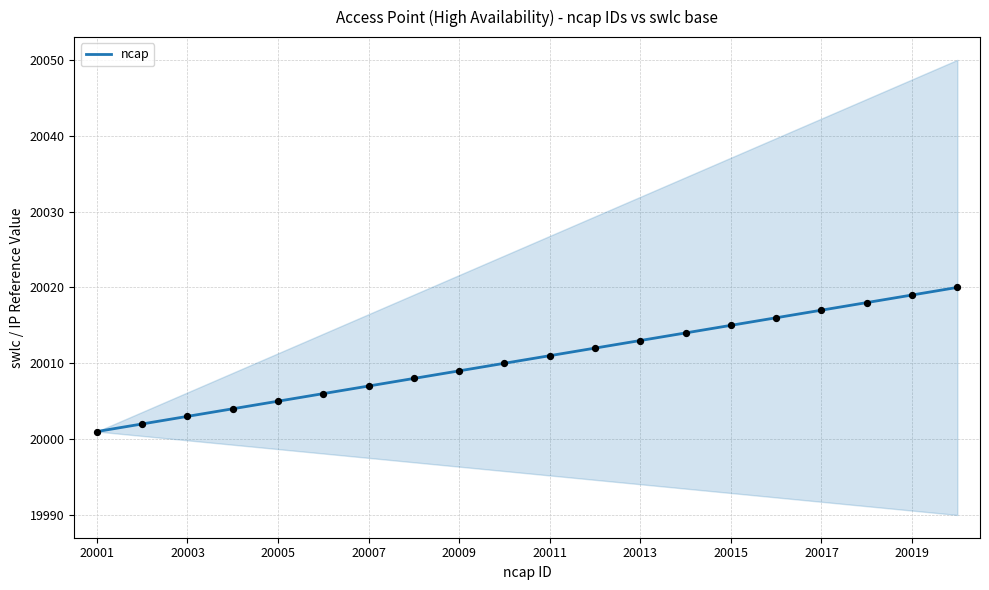

True or false: ncap has a value of 20001 at 20001.

True